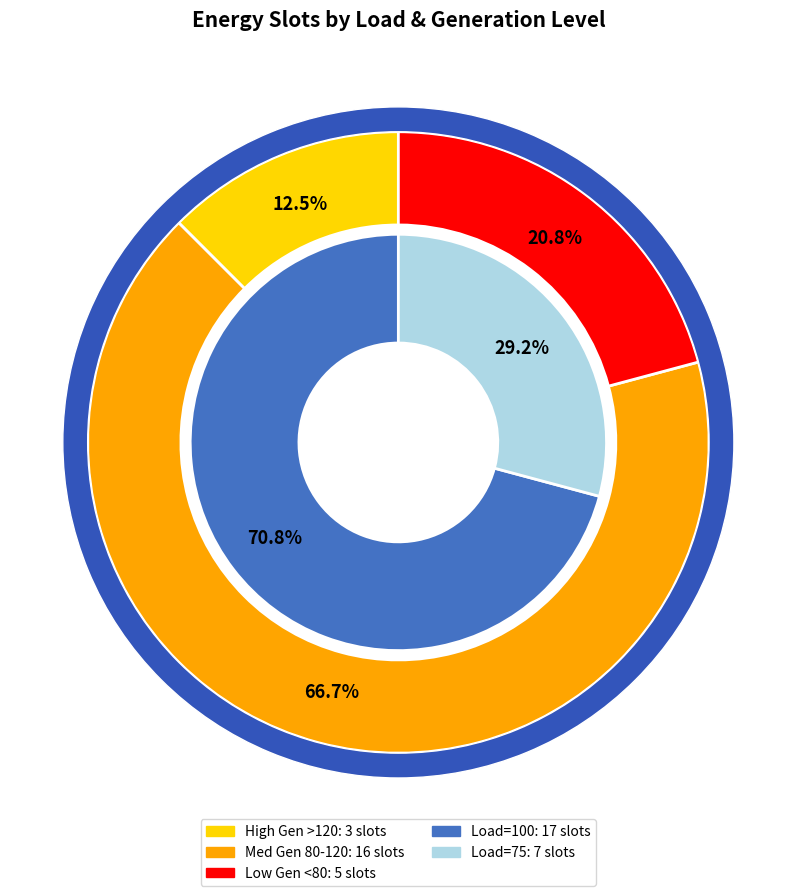

True or false: Load 100 accounts for 84% of the total.

False